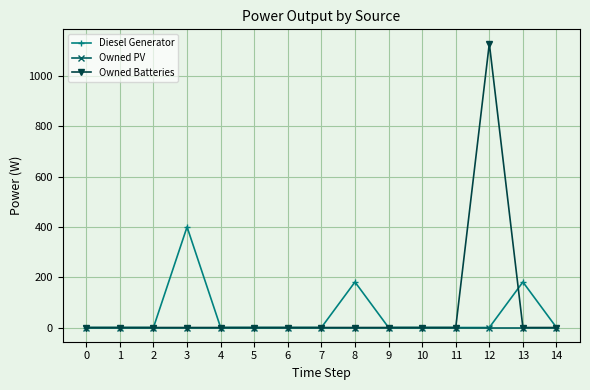

At which category is the sum across all series the highest?

12